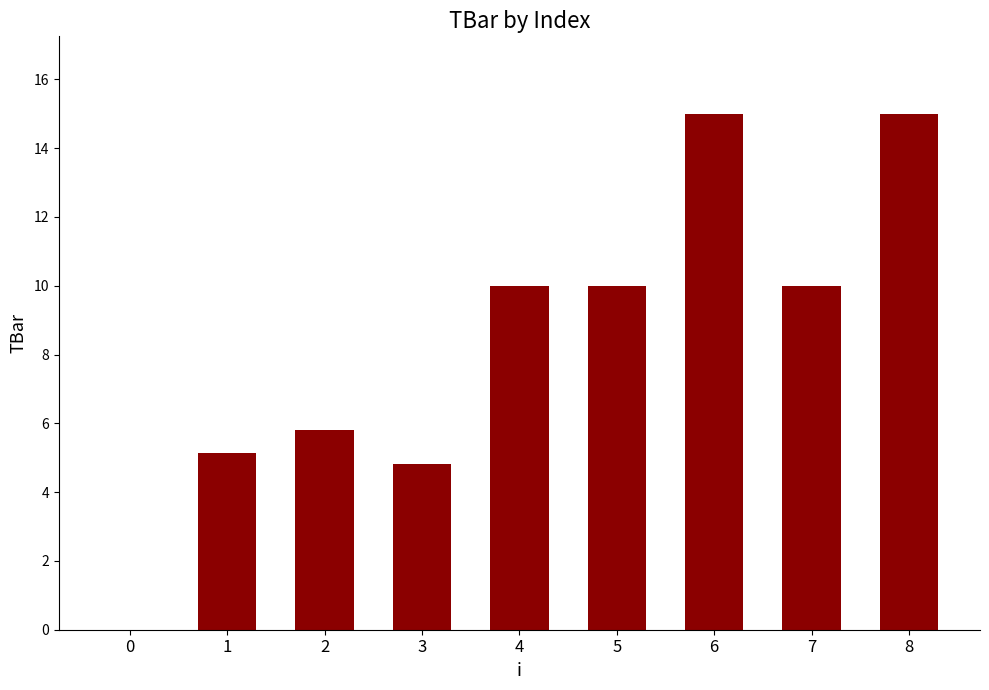

What is the sum of the values at 3 and 4?

14.8